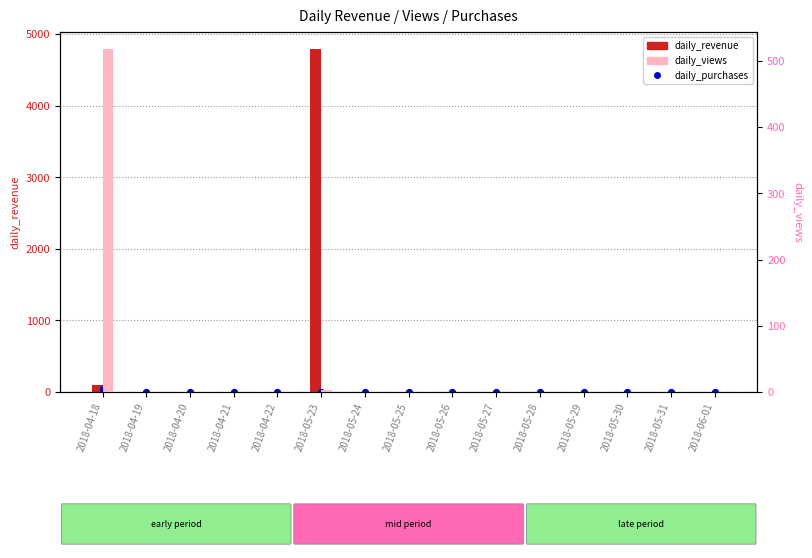

Which series has the widest spread of Y values?

daily_revenue